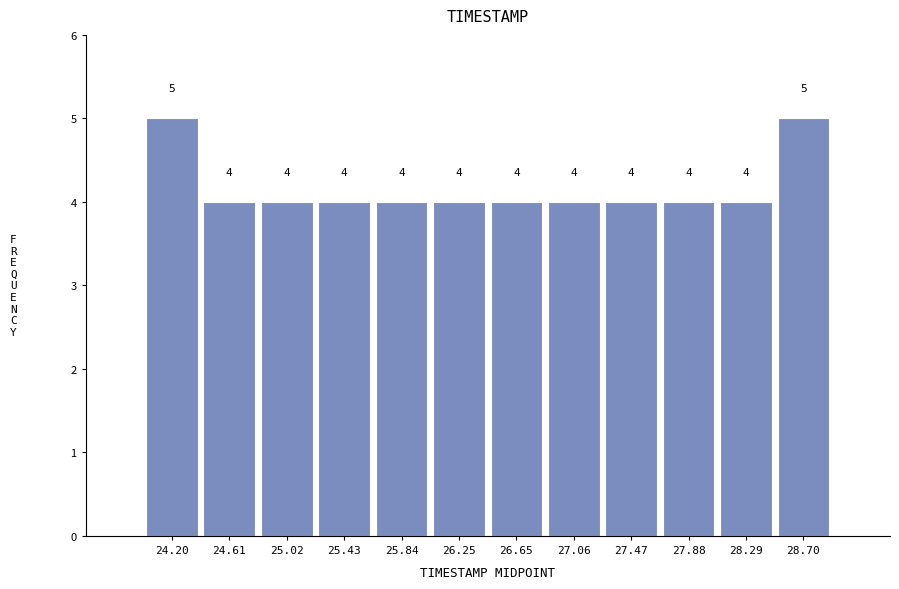

Reading left to right, transcribe this chart: for each bar, give the range it covers on the x-axis and its height. The bar edges are not printed on the chart, so give them approximately, as read against the axis.

24.00 to 24.40: 5
24.40 to 24.80: 4
24.80 to 25.25: 4
25.25 to 25.65: 4
25.65 to 26.05: 4
26.05 to 26.45: 4
26.45 to 26.85: 4
26.85 to 27.25: 4
27.25 to 27.70: 4
27.70 to 28.10: 4
28.10 to 28.50: 4
28.50 to 28.90: 5